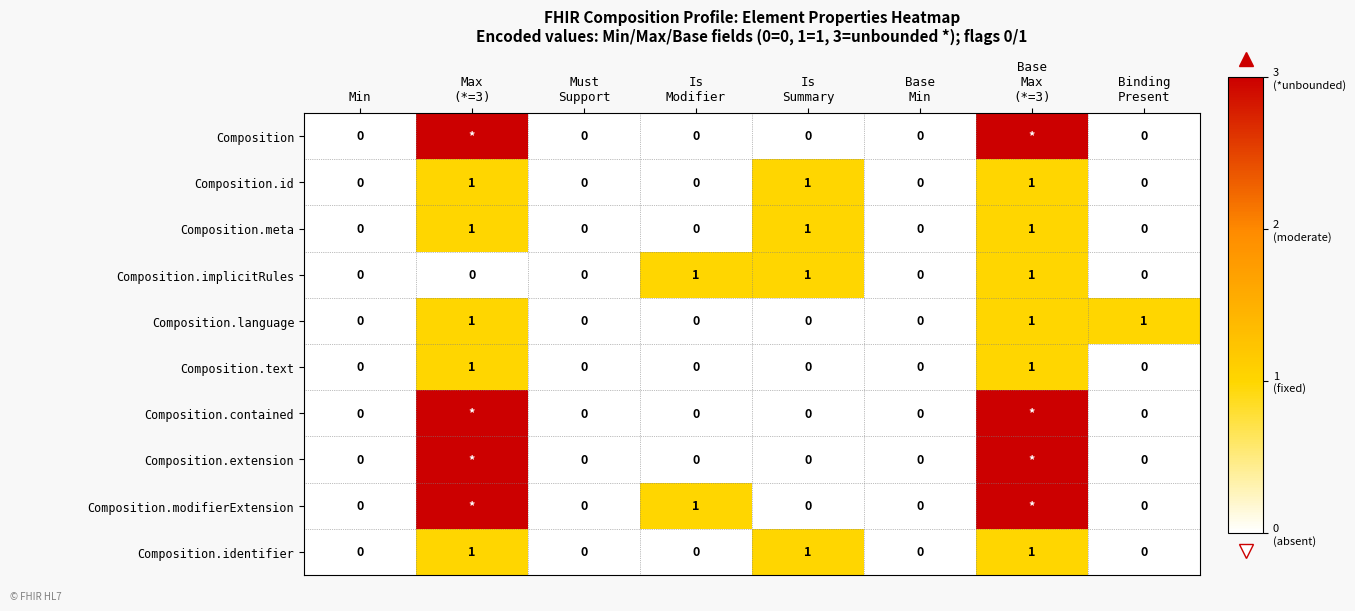

How many Composition.implicitRules values are between 0 and 1?

8